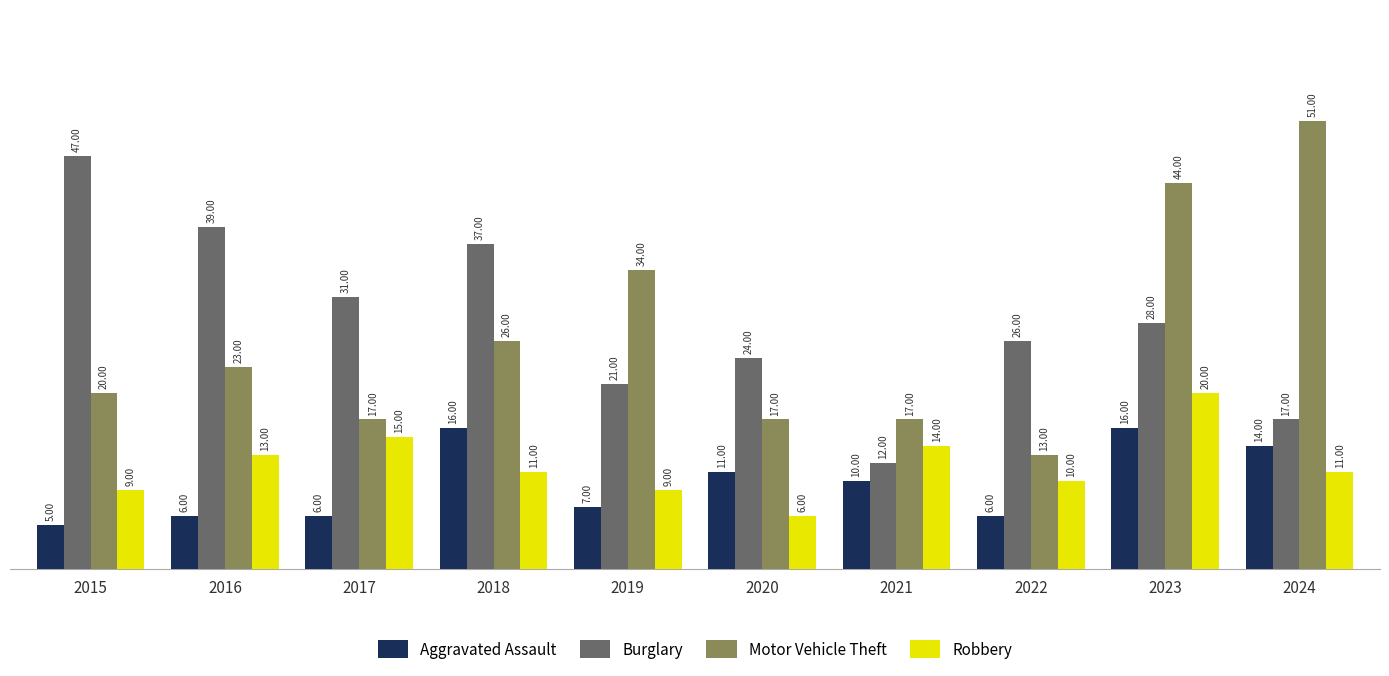

What is the approximate value of Motor Vehicle Theft at 2023?

44